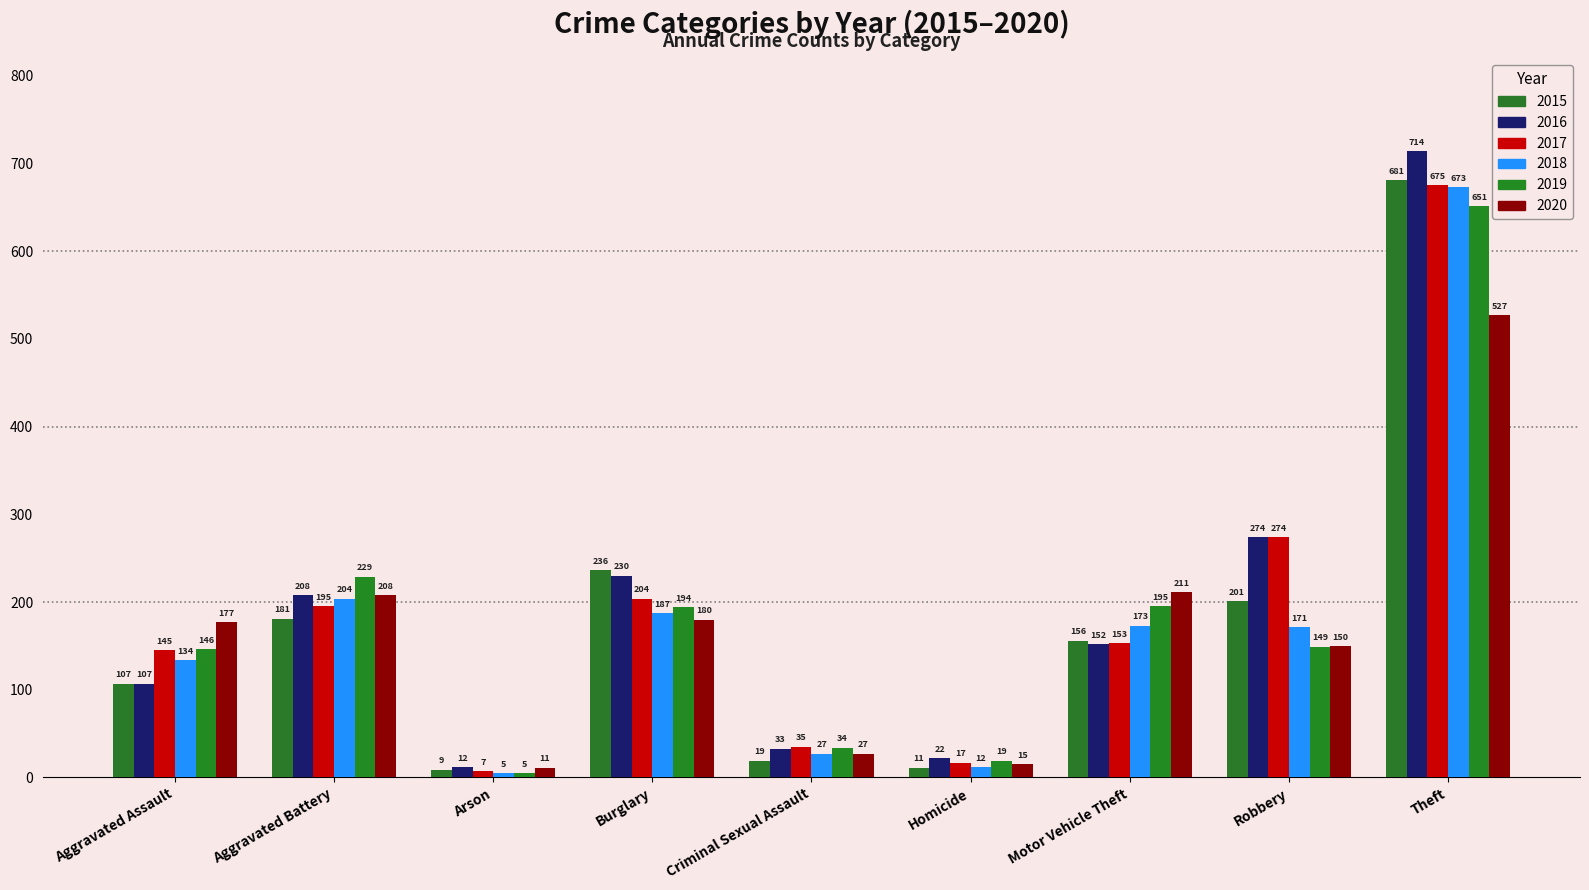

At Criminal Sexual Assault, list the series in order from largest to smallest.

2017, 2019, 2016, 2018, 2020, 2015